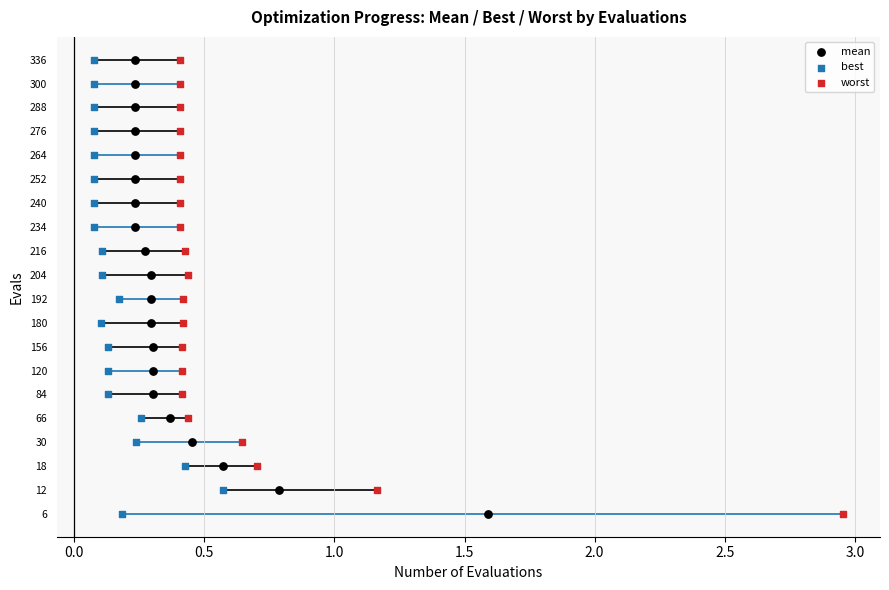

What are all the series names shown in the legend?

mean, best, worst